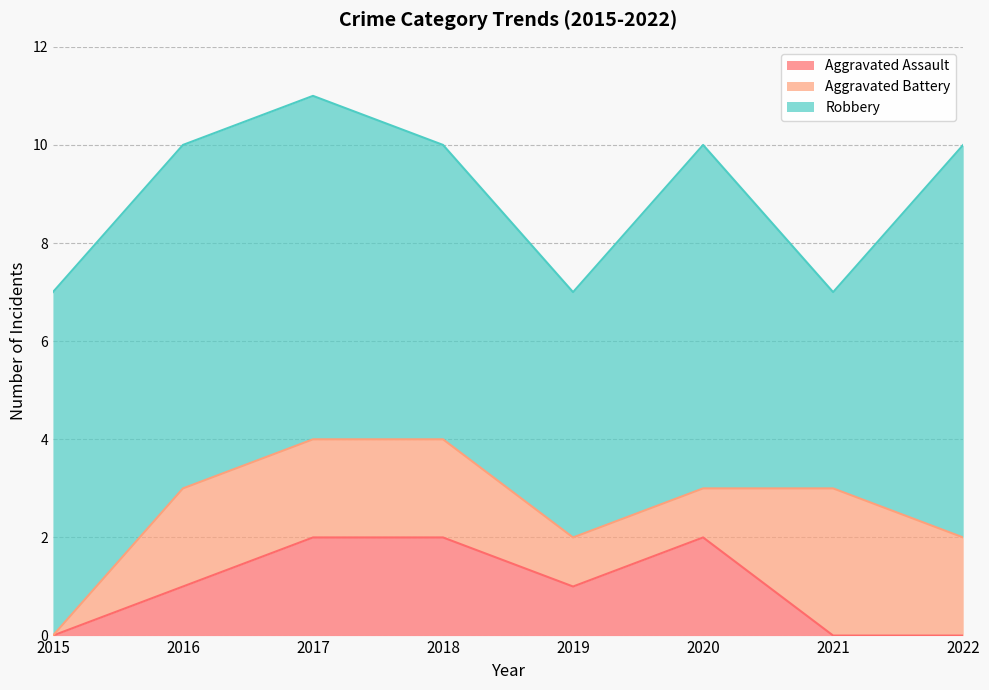

True or false: Aggravated Battery has a value of 2 at 2017.

True